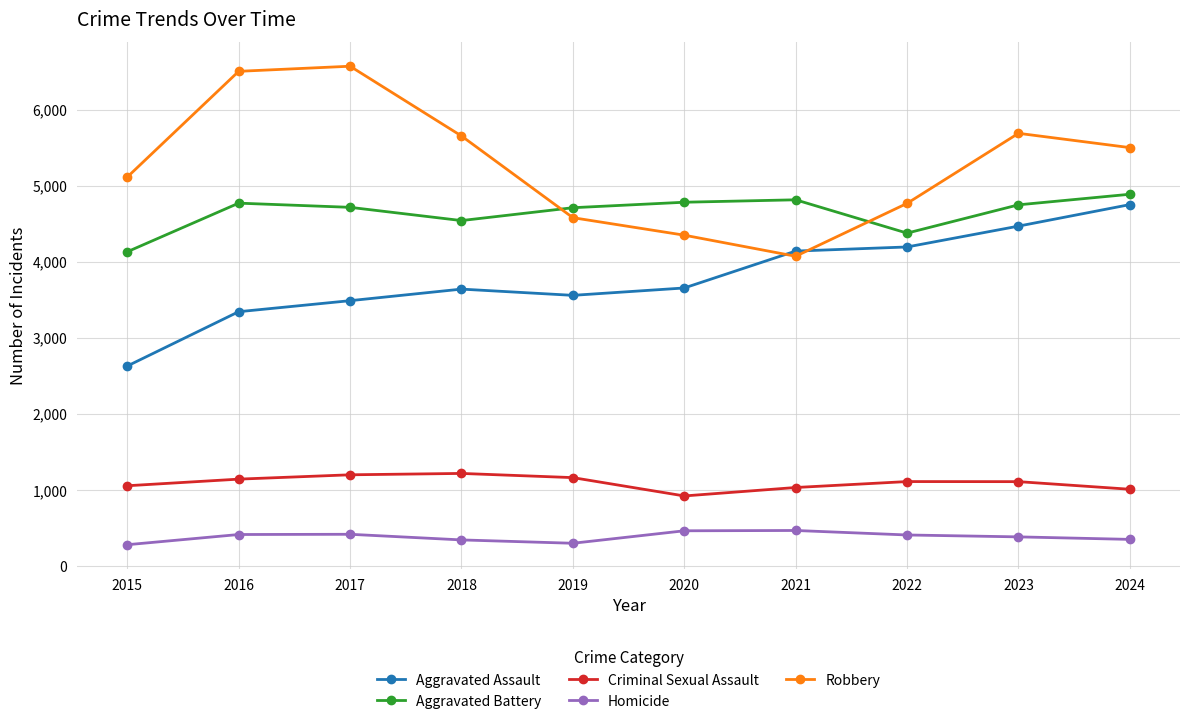

Is it true that Criminal Sexual Assault equals 1142 at 2016?

True